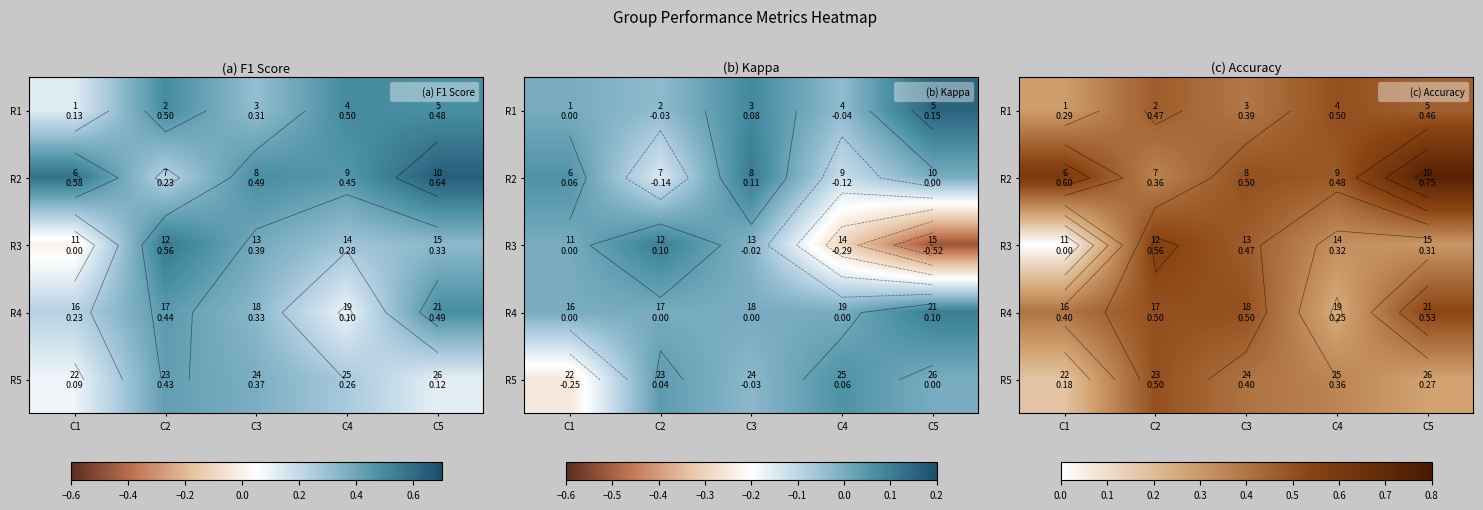

The value of R3 at C3 is 0.1. True or false?

False